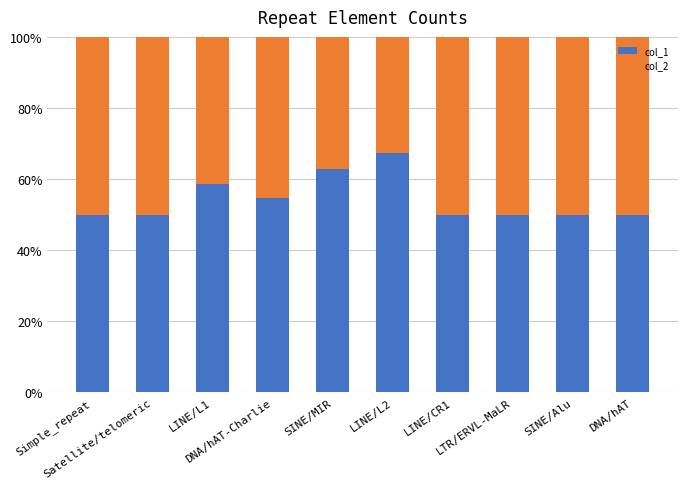

Are the bars horizontal?

No